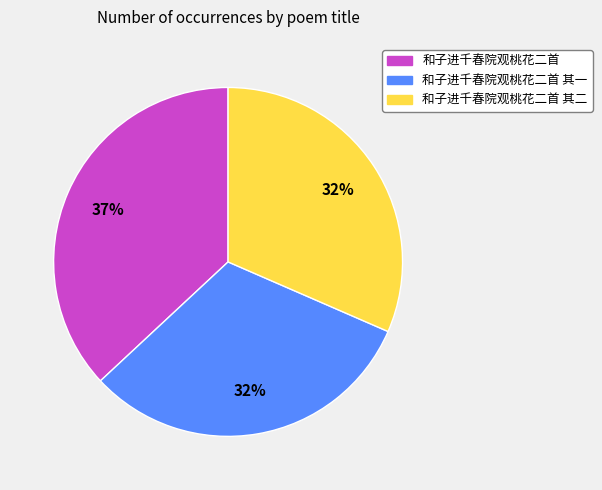

Is there any slice that represents more than half of the pie?

No